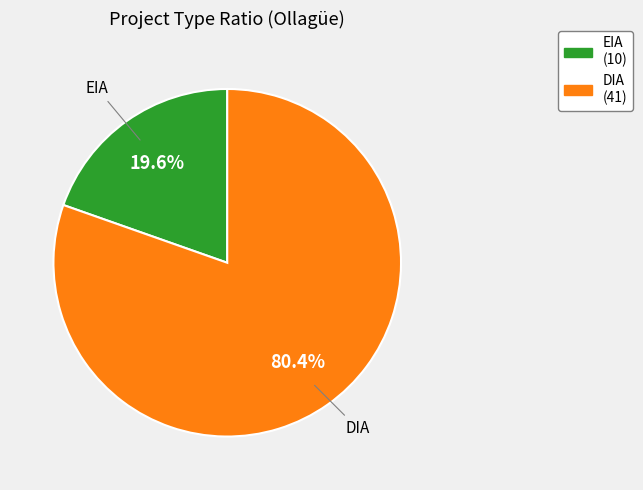

Which slice is the smallest?

EIA